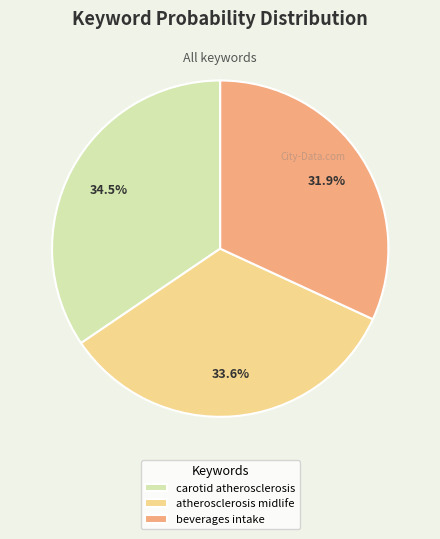

Does beverages intake account for over 50% of the chart?

No